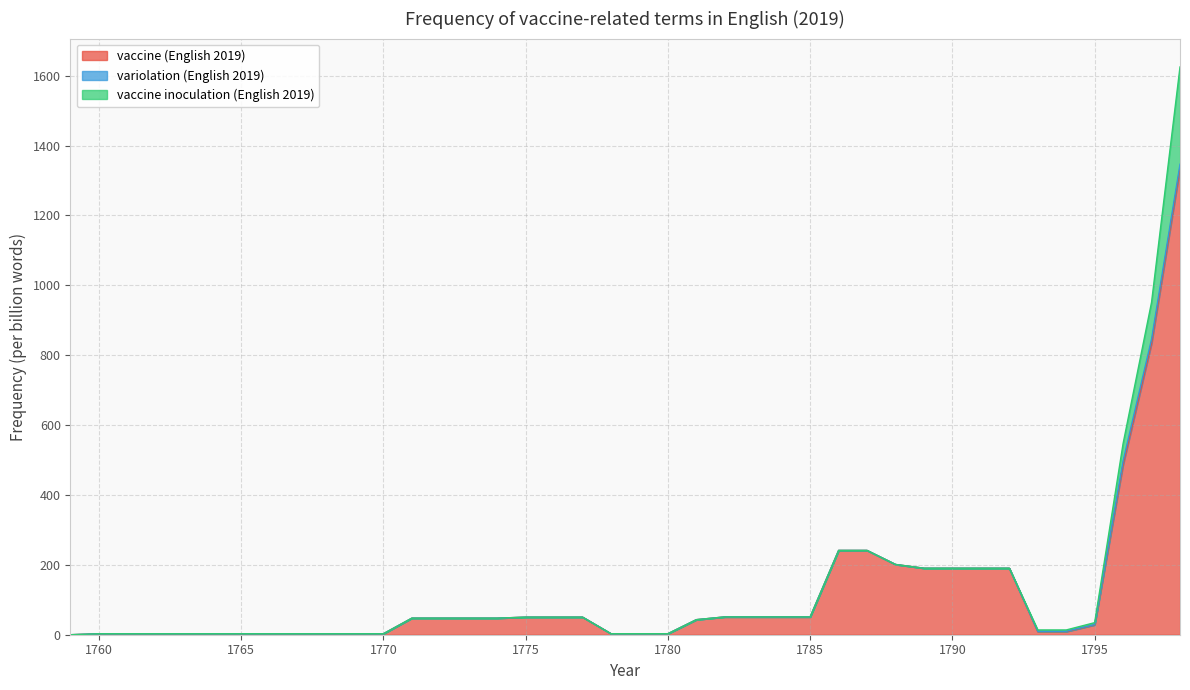

Reading left to right, list all the values displayed in this chart.

vaccine (English 2019): 0.0	2.8	2.8	2.8	2.8	2.8	2.8	2.8	2.8	2.8	2.8	2.8	47.4	47.4	47.4	47.4	50.3	50.3	50.3	2.9	2.9	2.9	43.1	51.0	51.0	51.0	51.0	241.2	241.2	201.1	190.3	190.3	190.3	190.3	8.9	8.9	28.1	487.0	834.5	1335.0
variolation (English 2019): 0.0	0.0	0.0	0.0	0.0	0.0	0.0	0.0	0.0	0.0	0.0	0.0	0.0	0.0	0.0	0.0	0.0	0.0	0.0	0.0	0.0	0.0	0.0	0.0	0.0	0.0	0.0	0.0	0.0	0.0	0.0	0.0	0.0	0.0	1.0	1.0	1.0	10.5	11.6	11.6
vaccine inoculation (English 2019): 0.0	0.0	0.0	0.0	0.0	0.0	0.0	0.0	0.0	0.0	0.0	0.0	0.0	0.0	0.0	0.0	0.0	0.0	0.0	0.0	0.0	0.0	0.0	0.0	0.0	0.0	0.0	0.0	0.0	0.0	0.0	0.0	0.0	0.0	3.8	3.8	5.5	49.9	105.6	278.4